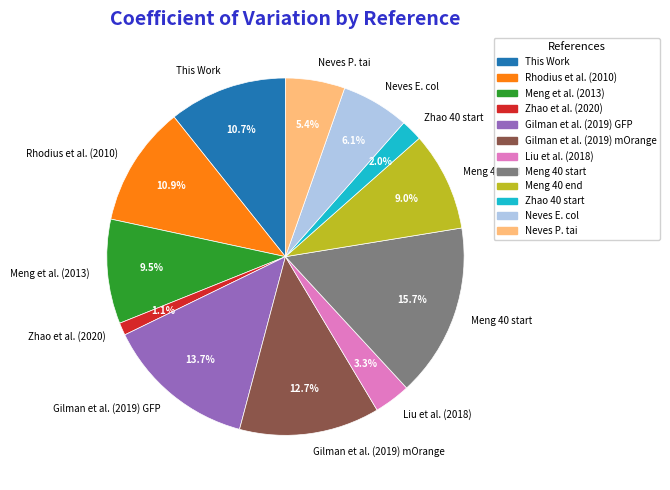

Between Meng 40 start and Neves P. tai, which is larger?

Meng 40 start